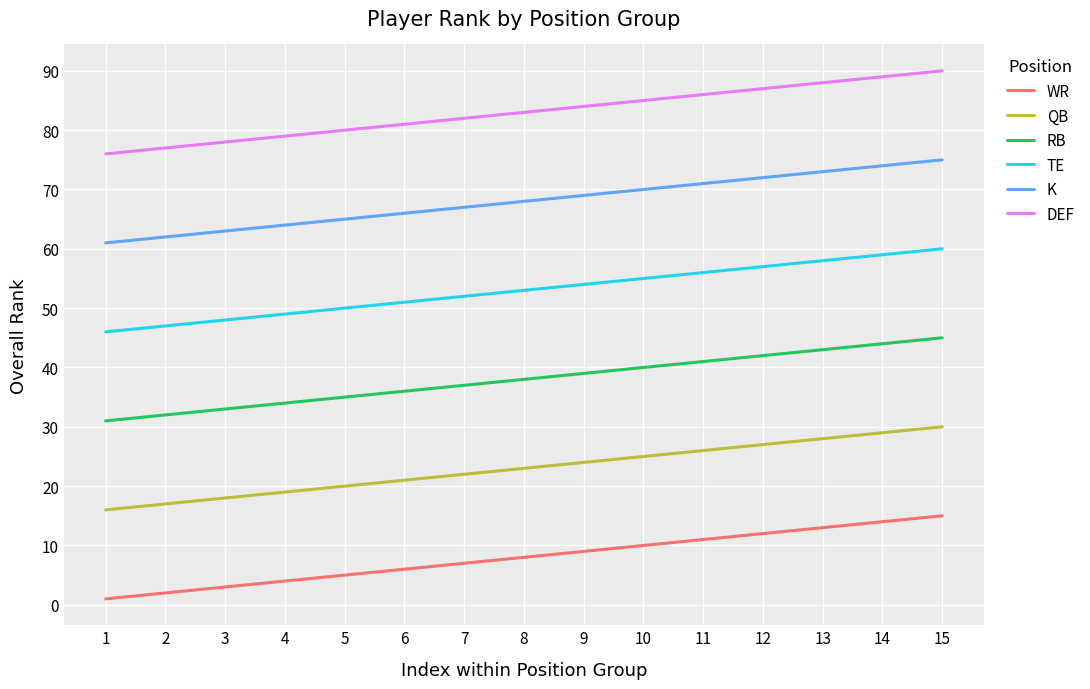

Which series has the largest total across all categories?

DEF